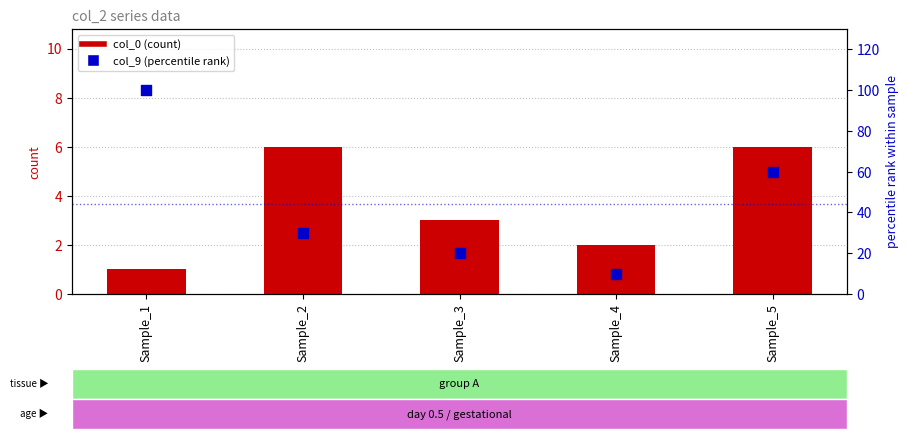

At how many categories does at least one series exceed 40?

2